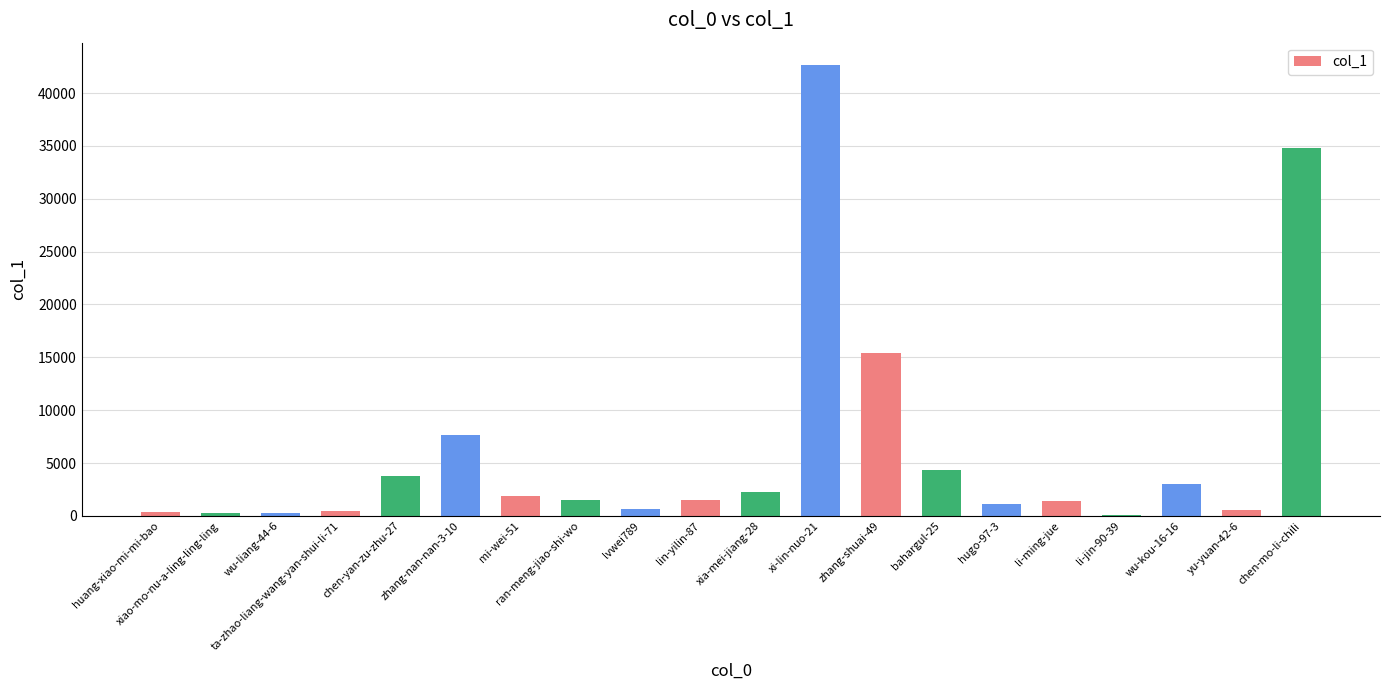

What is the change in value from zhang-nan-nan-3-10 to xia-mei-jiang-28?

-5413